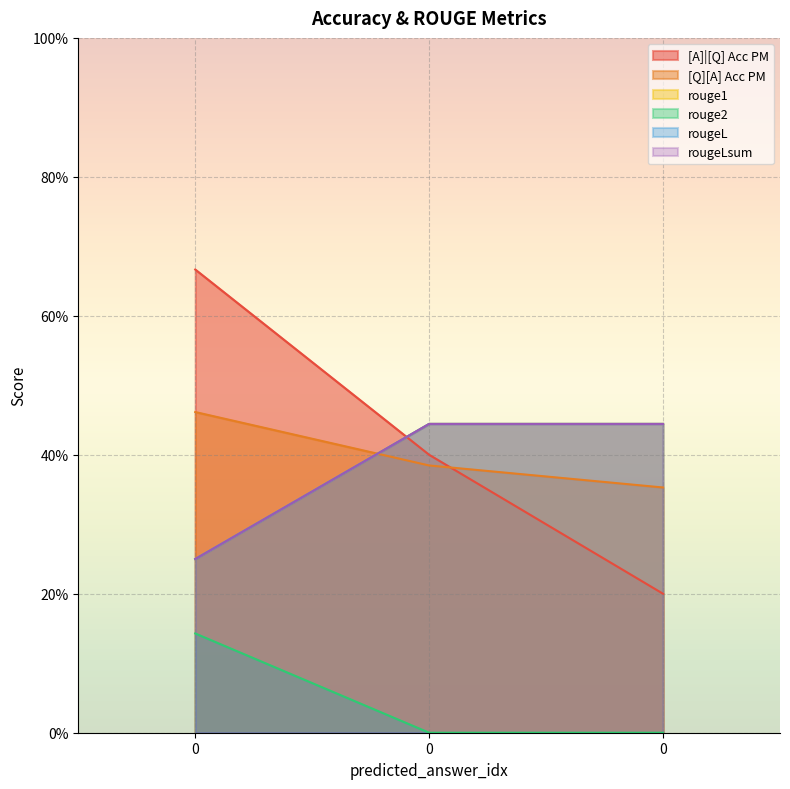

Reading left to right, list all the values displayed in this chart.

[A]|[Q] Acc PM: 0=0.7	0=0.4	0=0.2
[Q][A] Acc PM: 0=0.5	0=0.4	0=0.4
rouge1: 0=0.2	0=0.4	0=0.4
rouge2: 0=0.1	0=0.0	0=0.0
rougeL: 0=0.2	0=0.4	0=0.4
rougeLsum: 0=0.2	0=0.4	0=0.4